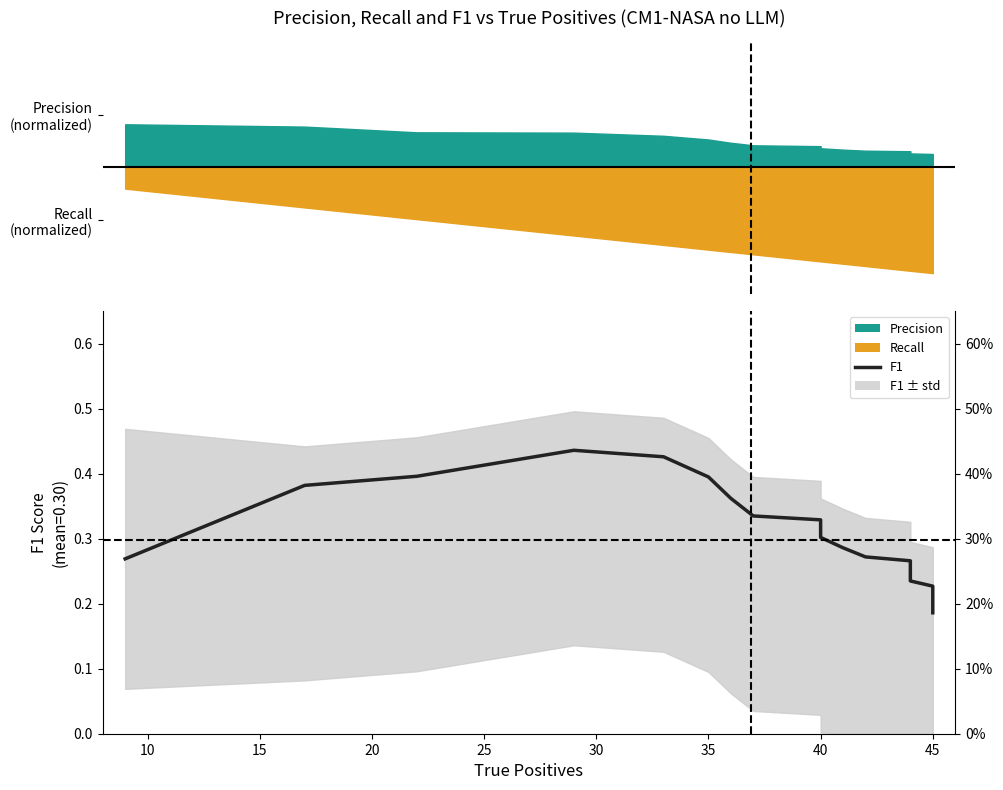

What is the label of the 11th point from the left?

10